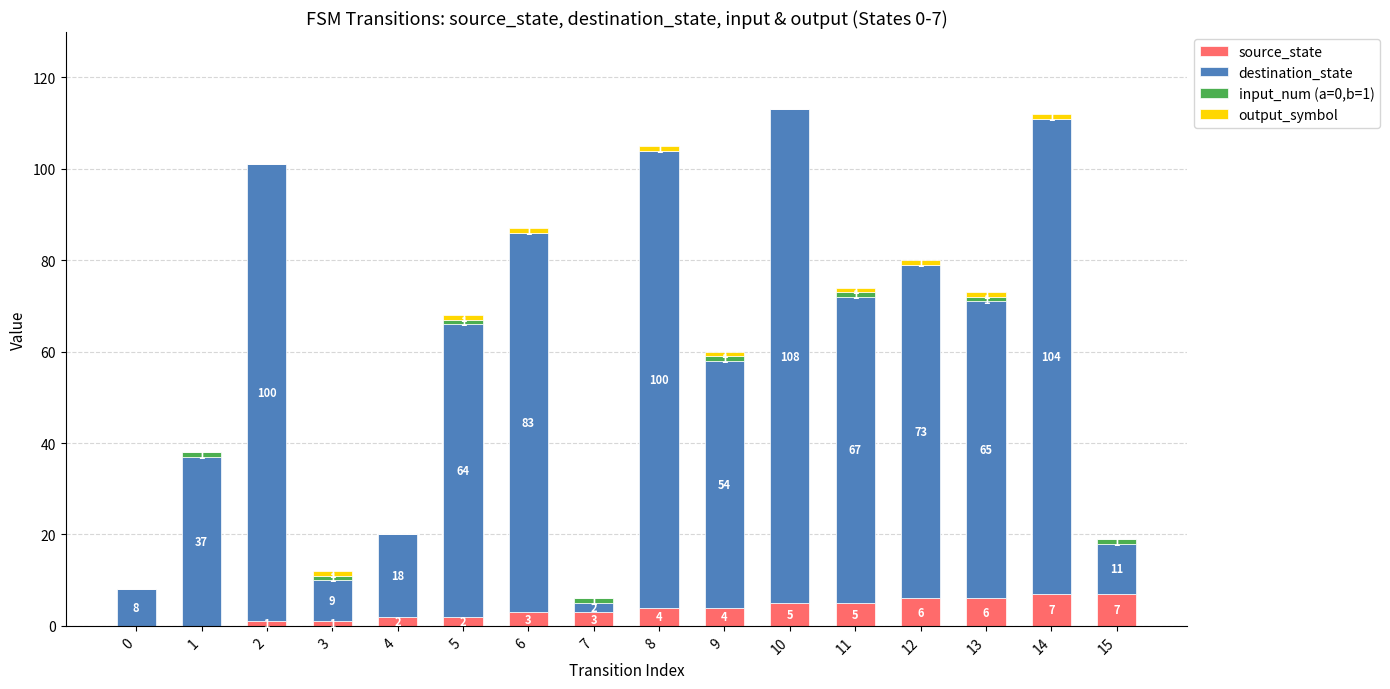

Count the number of data series in this chart.

4